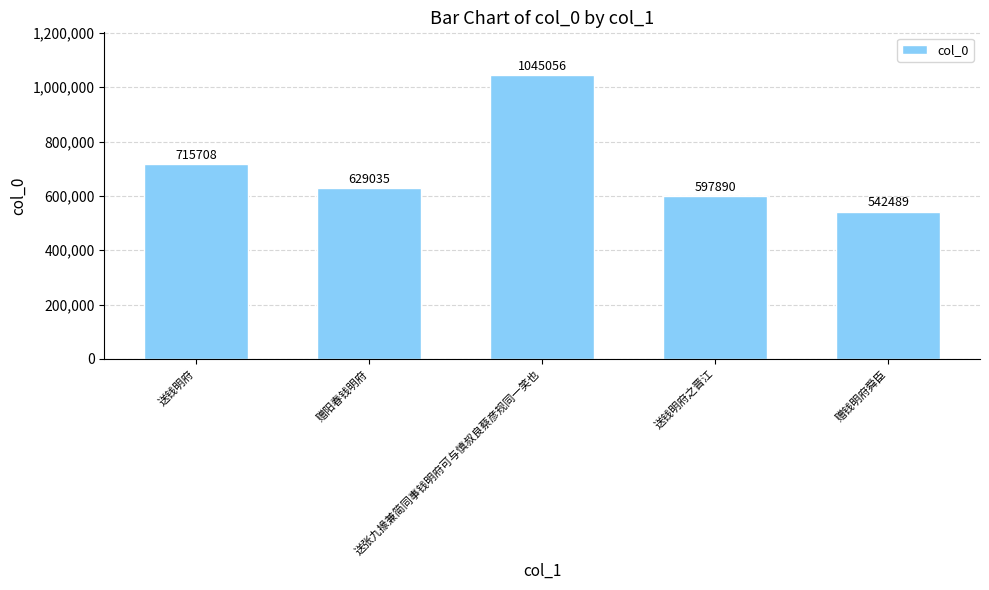

What is the smallest value displayed?

542489